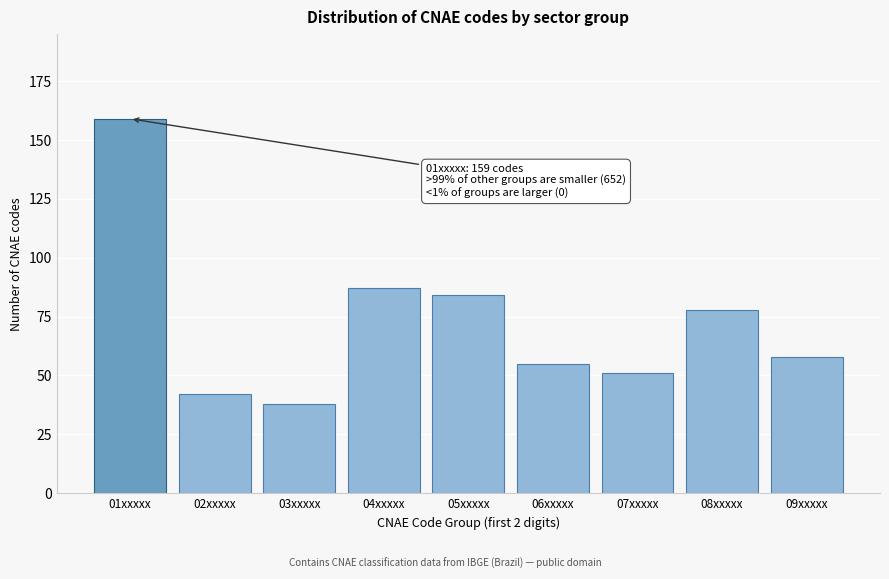

Reading right to left, what are all the values shown in this chart?

58	78	51	55	84	87	38	42	159